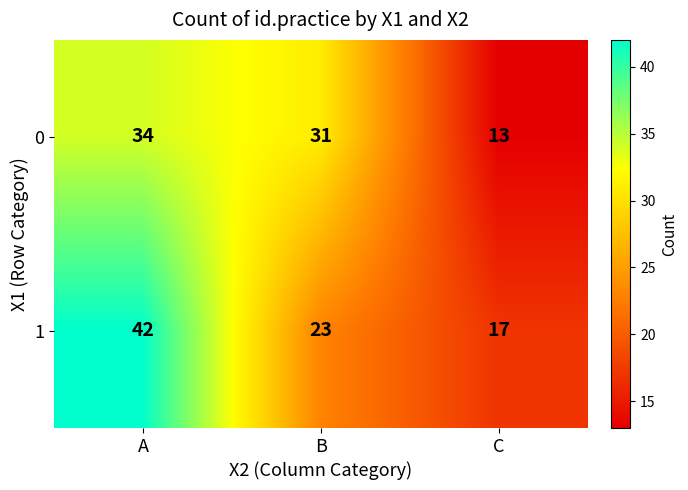

What is the total value across all series at C?

30